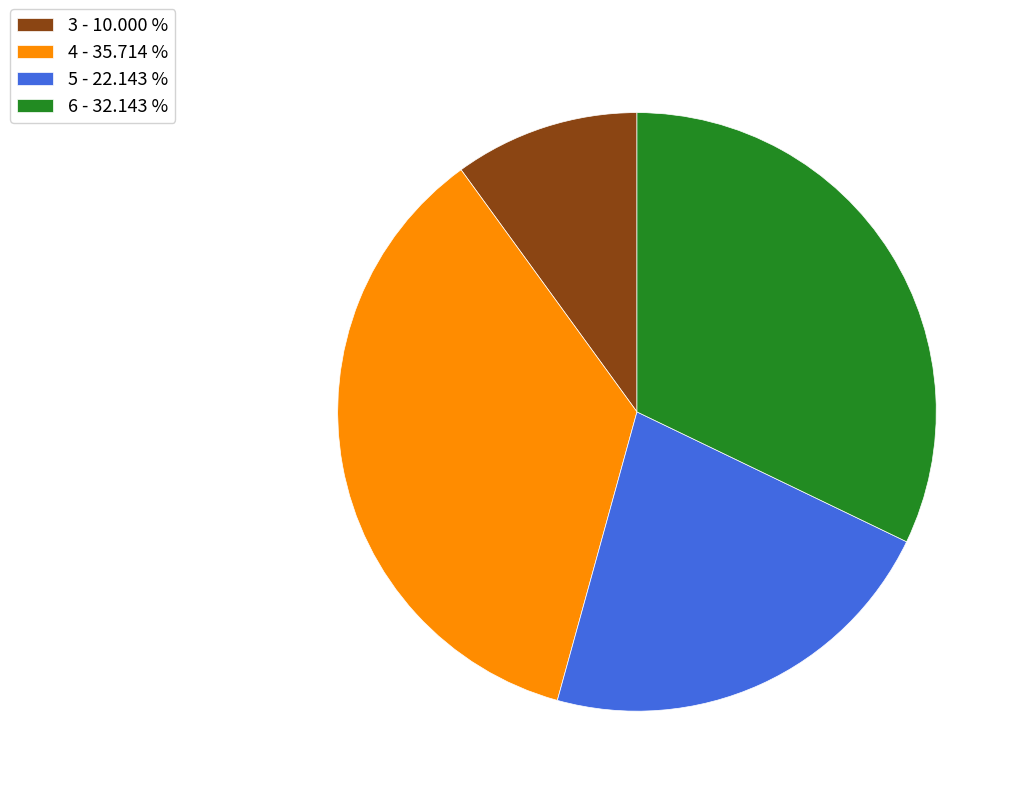

Is there a majority slice in this chart?

No